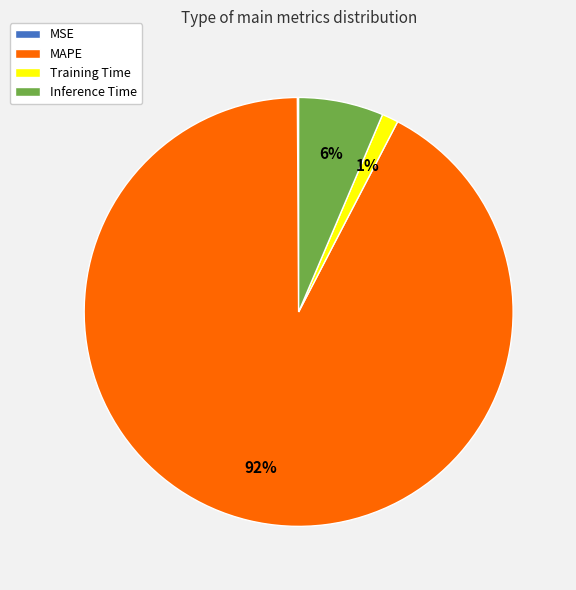

Which slice is the largest?

MAPE